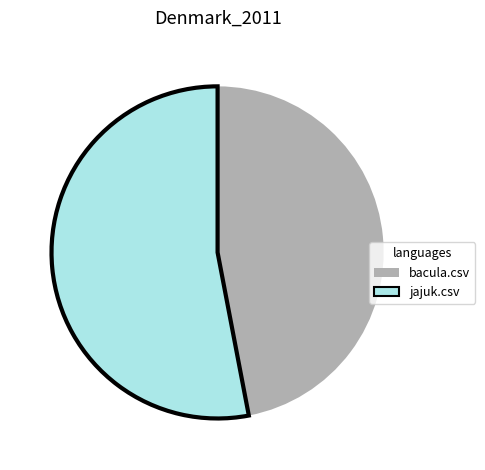

Is the sum of jajuk.csv and bacula.csv greater than half?

Yes